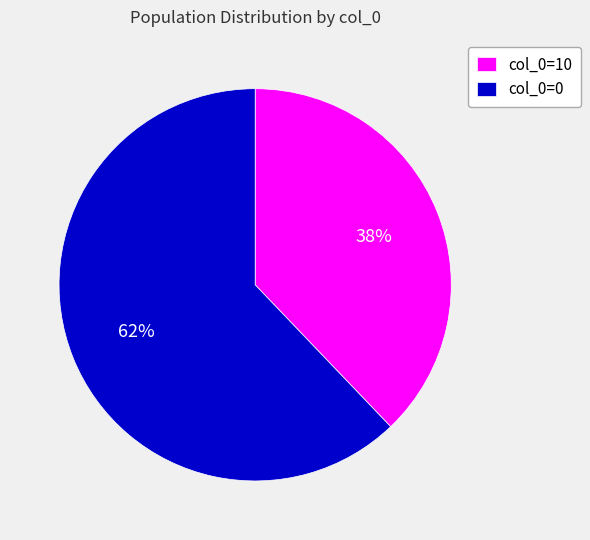

Is the sum of col_0=10 and col_0=0 greater than half?

Yes